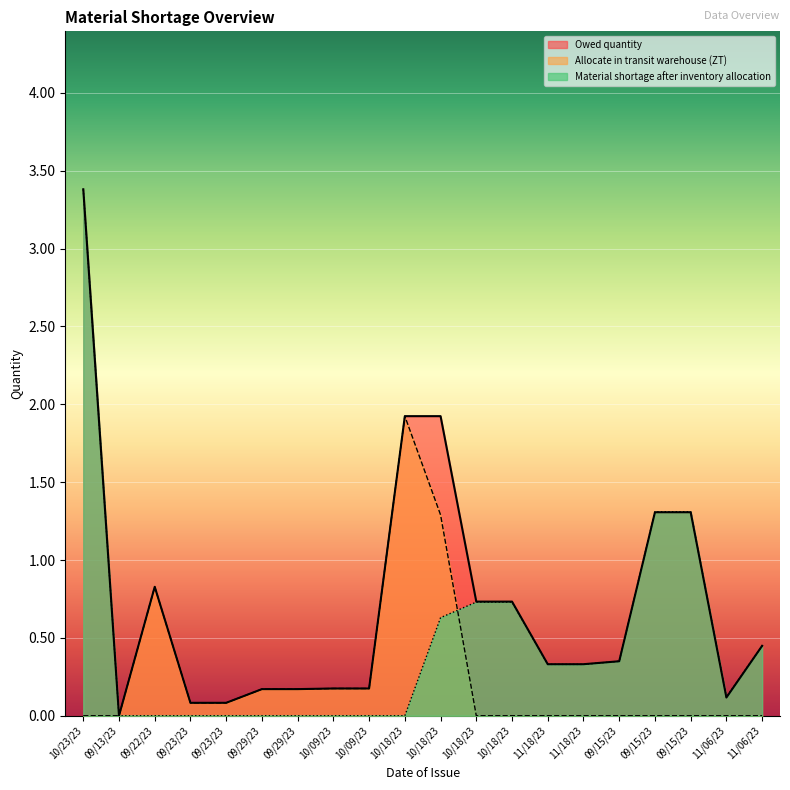

Where is Owed quantity nearest to the value 1?

09/22/23